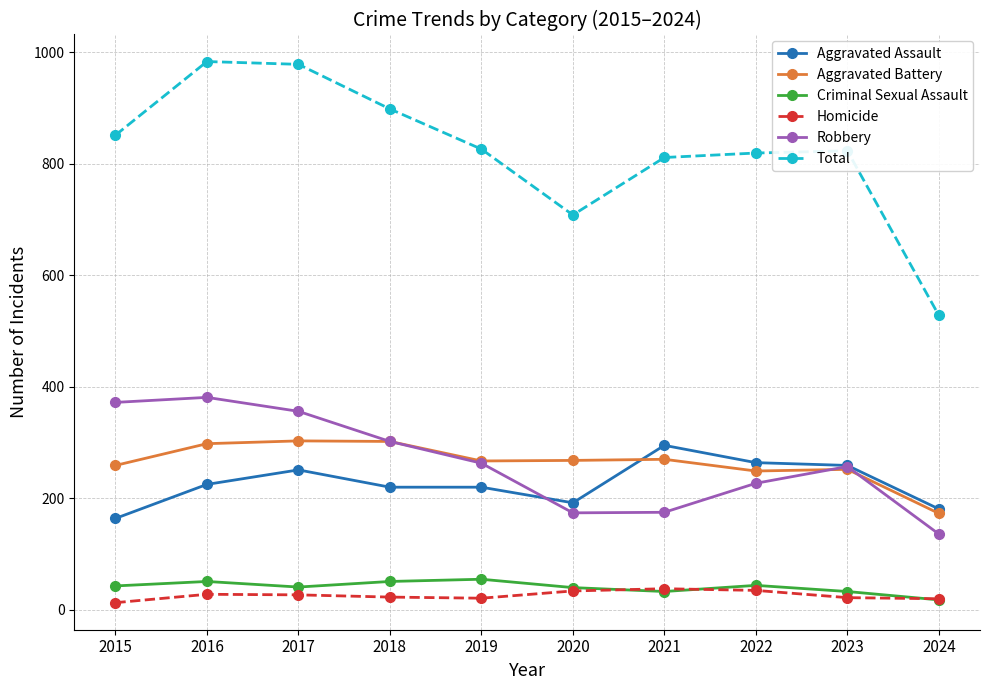

Is it true that Robbery equals 174 at 2020?

True